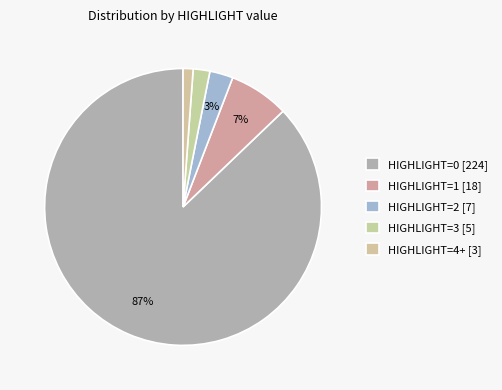

To the nearest percent, what is the difference between the largest and smallest slice percentages?

86%